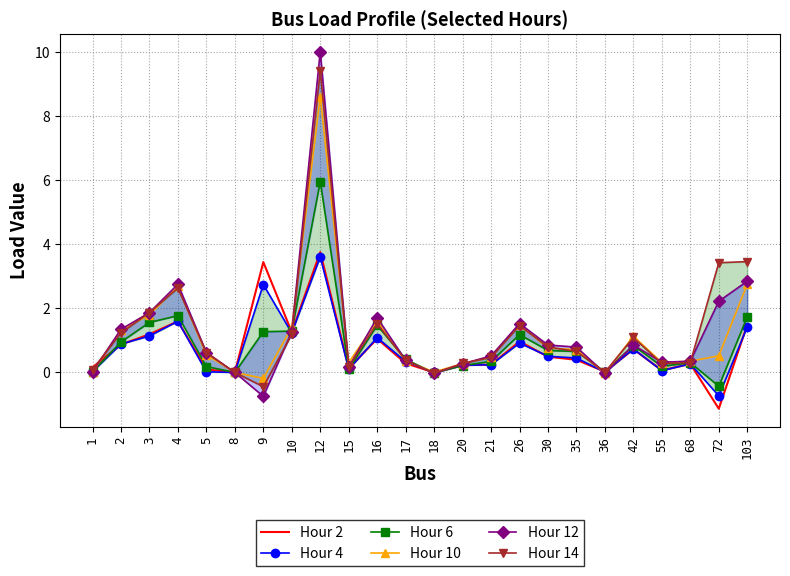

How many data points in Hour 14 are above 0?

21